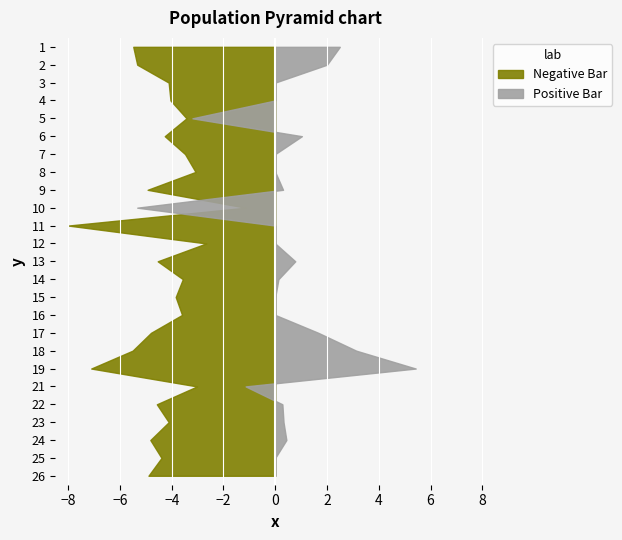

How many accuracy values are between 0 and 1?

25